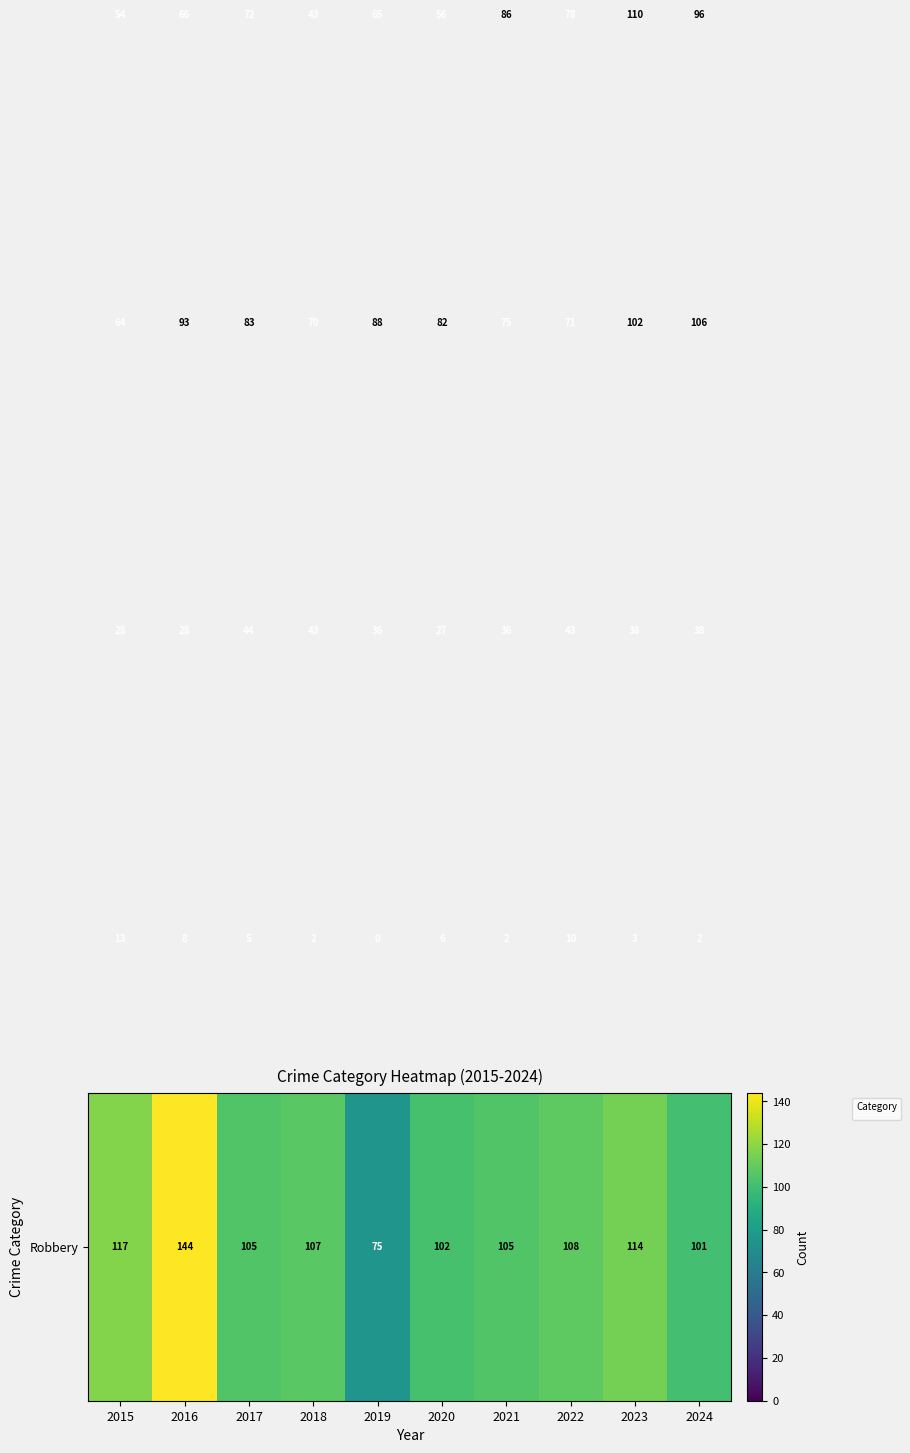

Which category has the lowest value across all series?

2019